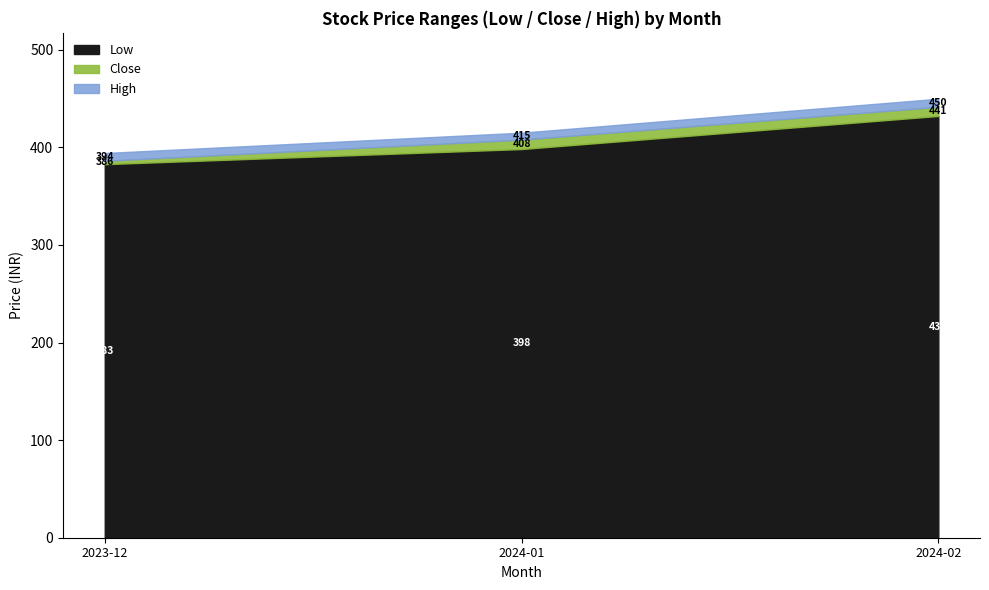

The value of Low at 2024-01 is 206.0. True or false?

False